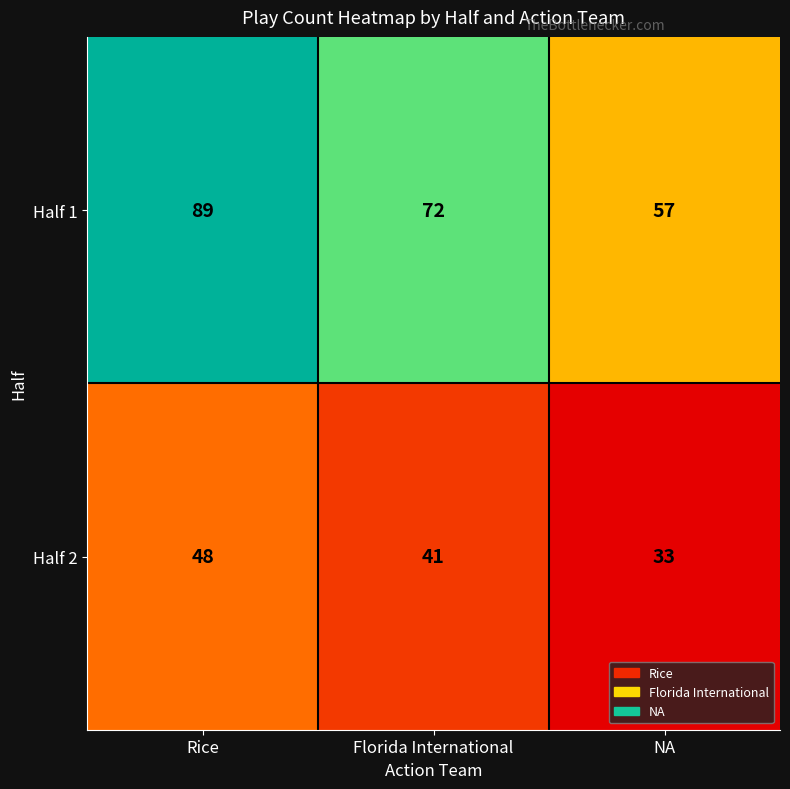

The Half 1 series shows 57 at NA. True or false?

True